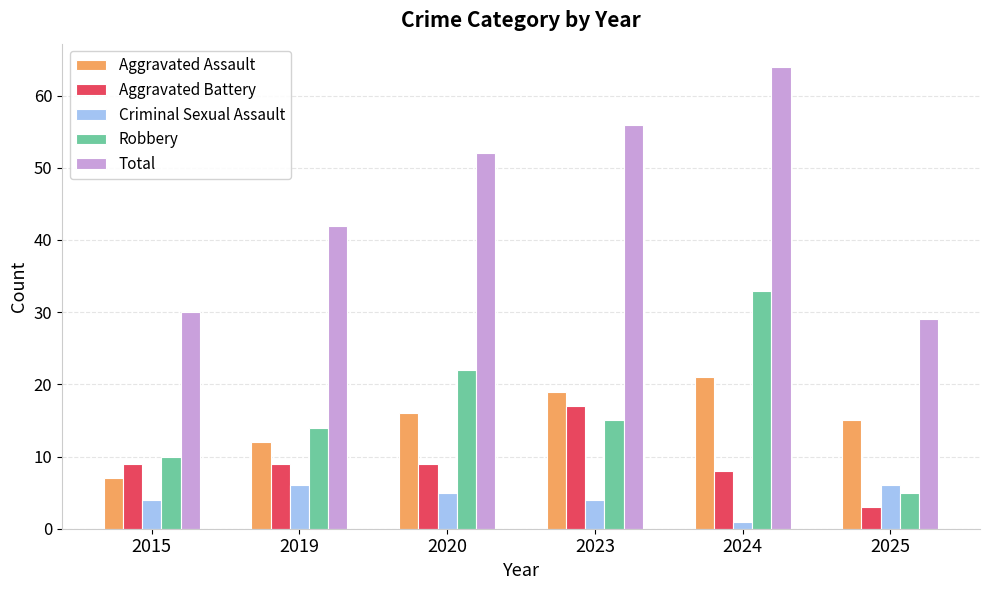

The value of Total at 2020 is 70. True or false?

False